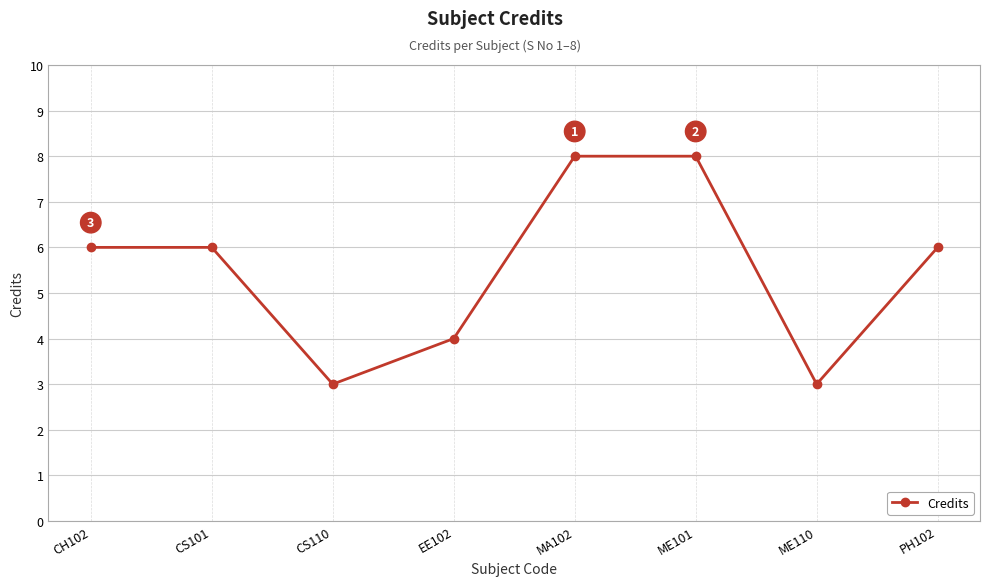

Which has a higher value, CS101 or EE102?

CS101